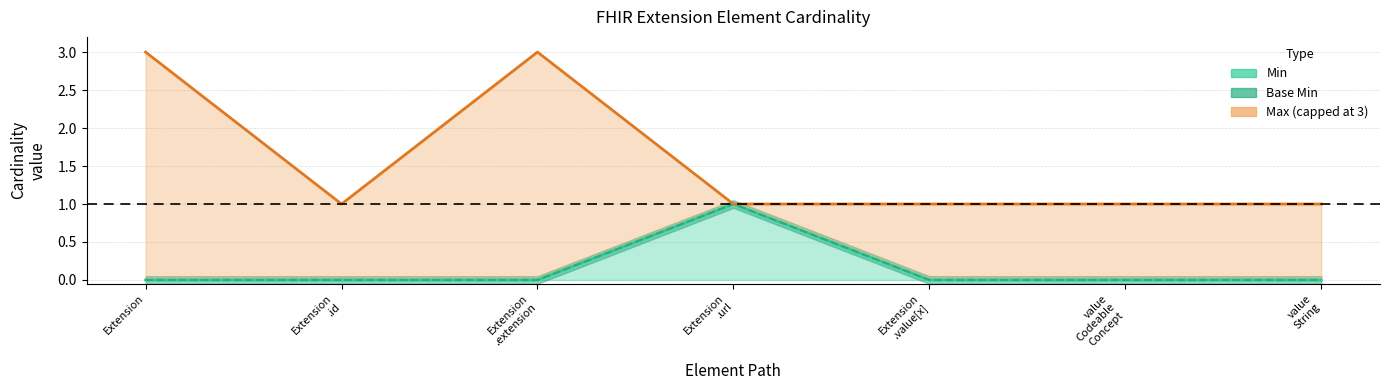

The value of Min at Extension .extension is 0. True or false?

True